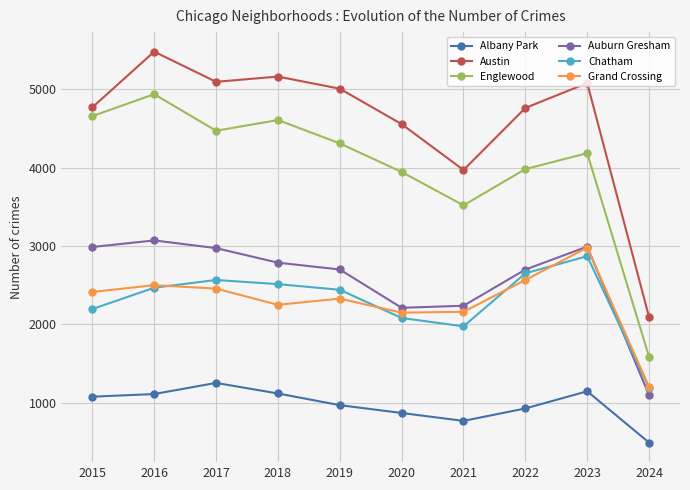

Which series has the largest total across all categories?

Austin